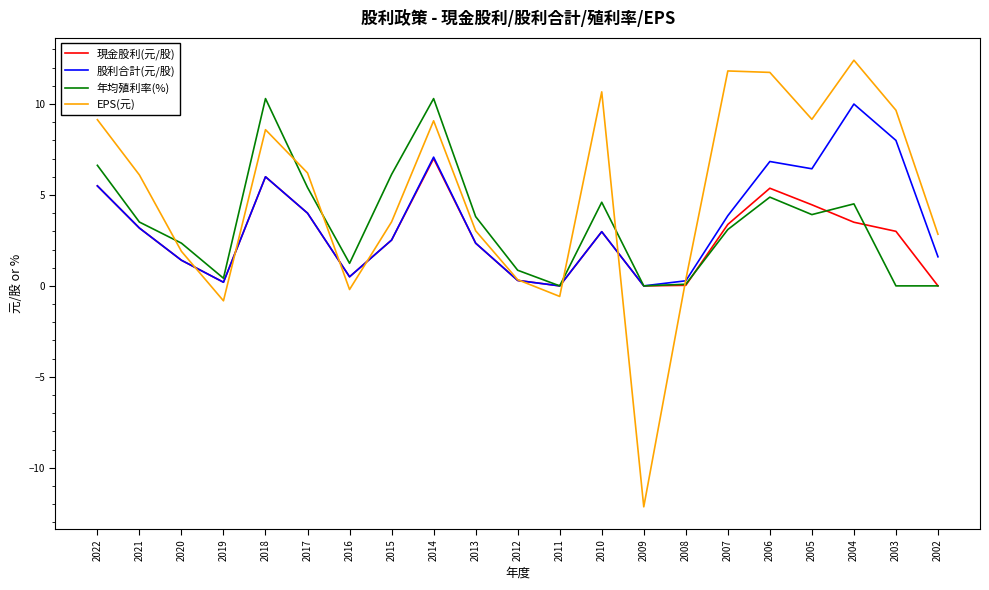

What are all the series names shown in the legend?

現金股利(元/股), 股利合計(元/股), 年均殖利率(%), EPS(元)